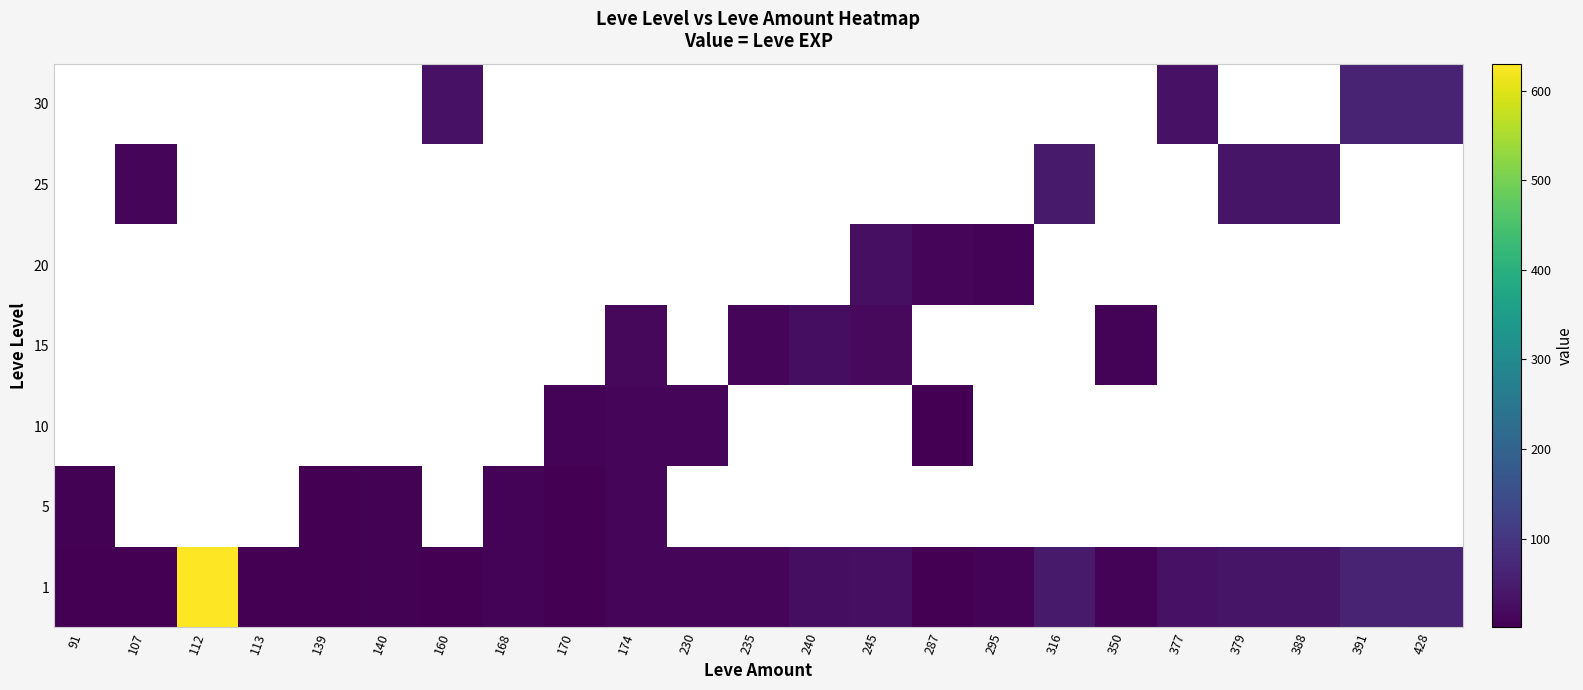

Is the value of 20 at 350 greater than the value of 10 at 295?

No